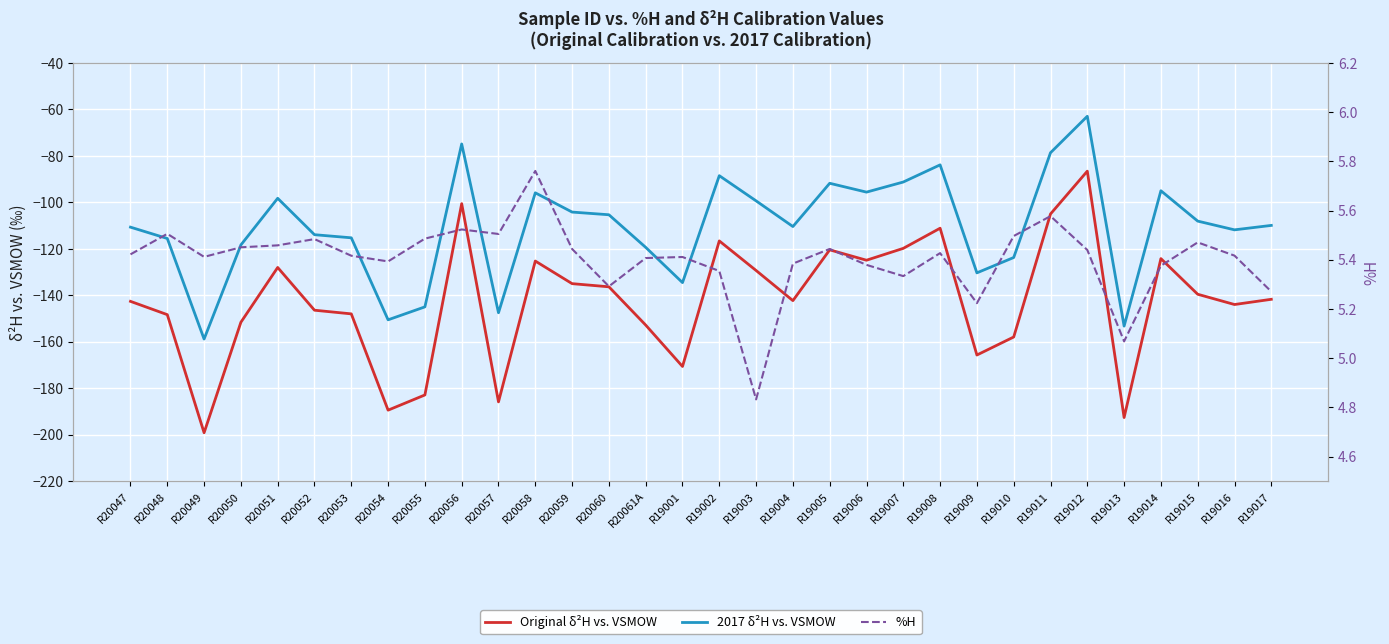

True or false: 2017 δ²H vs. VSMOW and Original δ²H vs. VSMOW intersect in this chart.

False